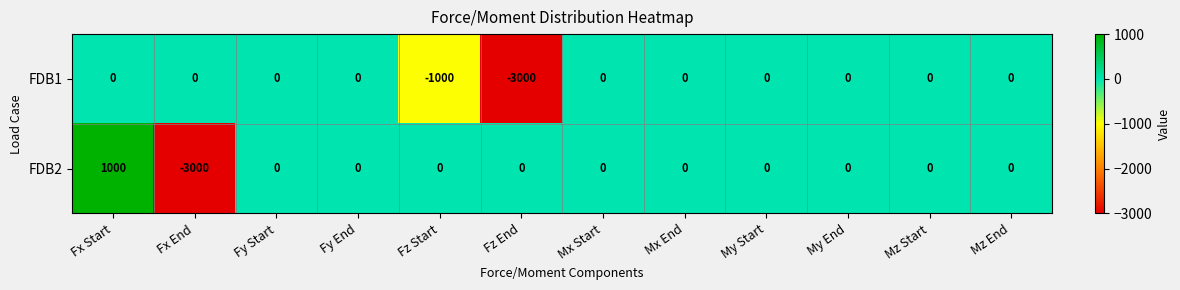

At which category is the sum across all series the highest?

Fx Start